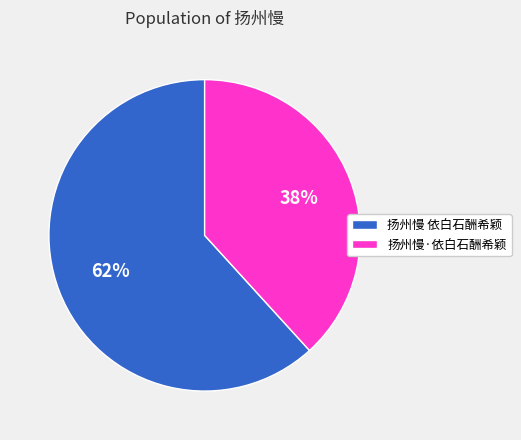

Count the number of slices in the pie.

2